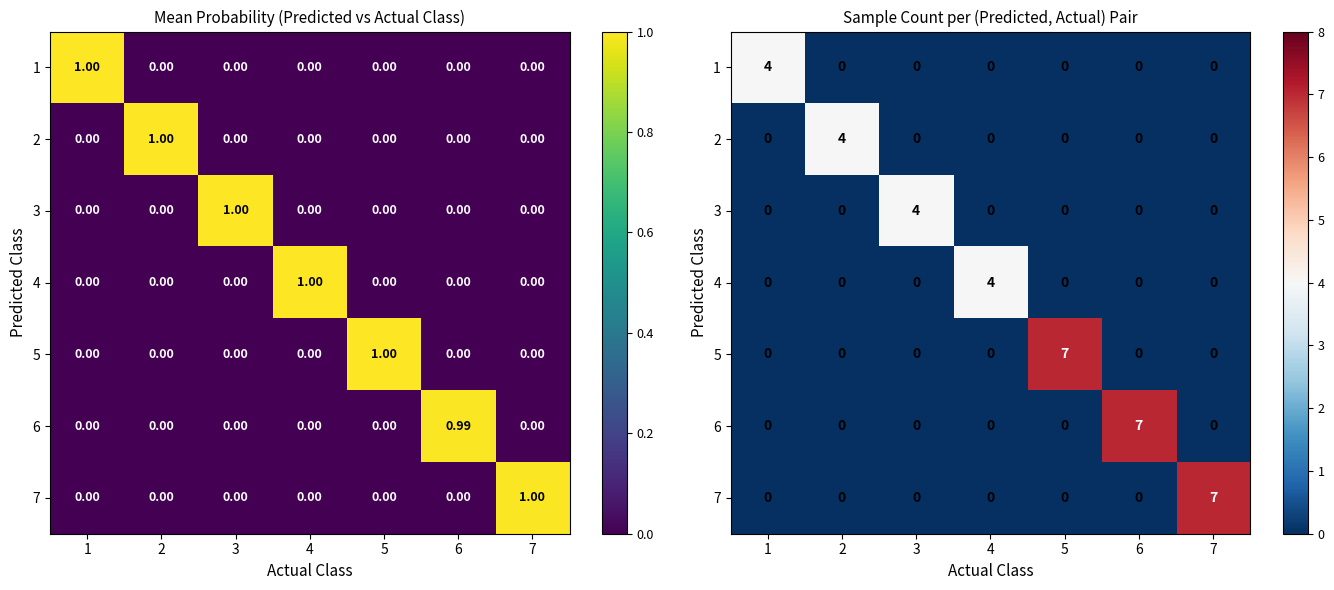

How many data points does each series have?

7